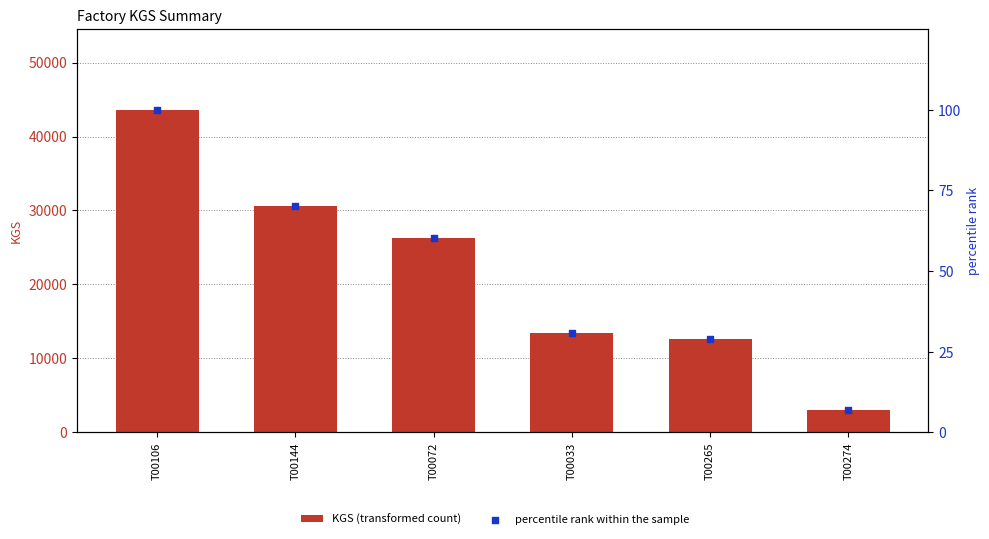

What is the total value across all series at T00072?

26282.1